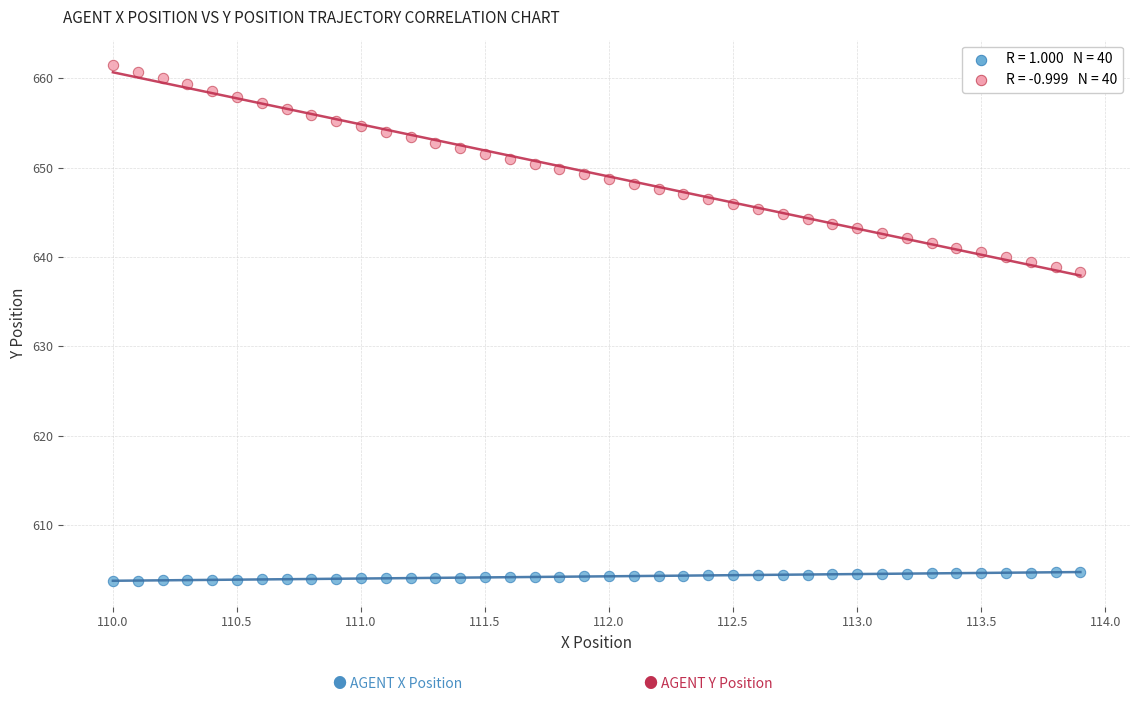

Across all data points, what is the range of Y values (max minus min)?

57.7